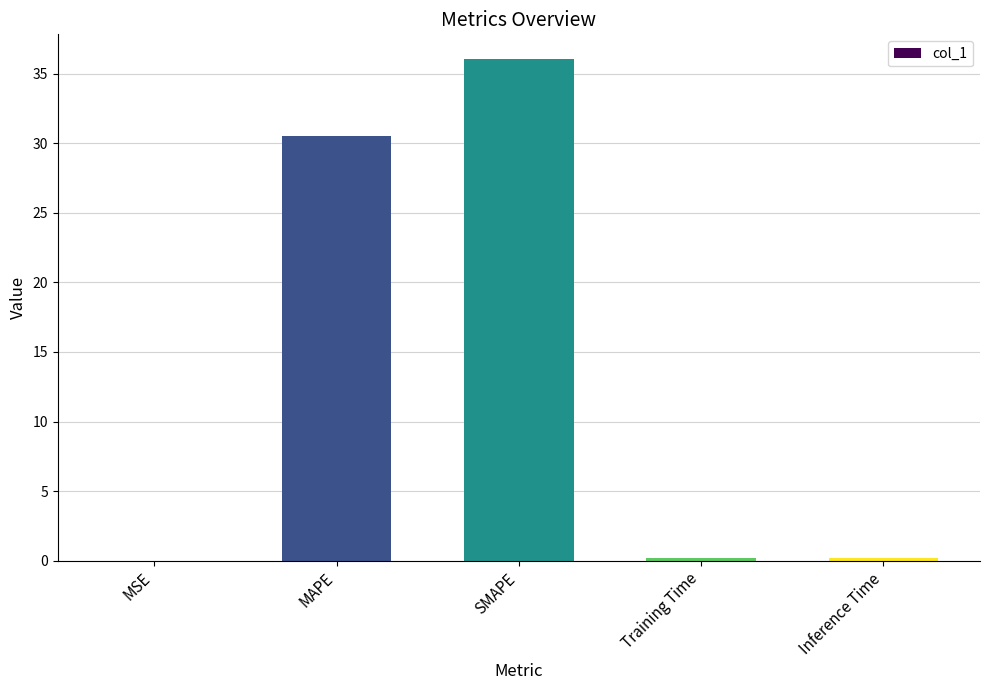

Which category has the highest value across all series?

SMAPE